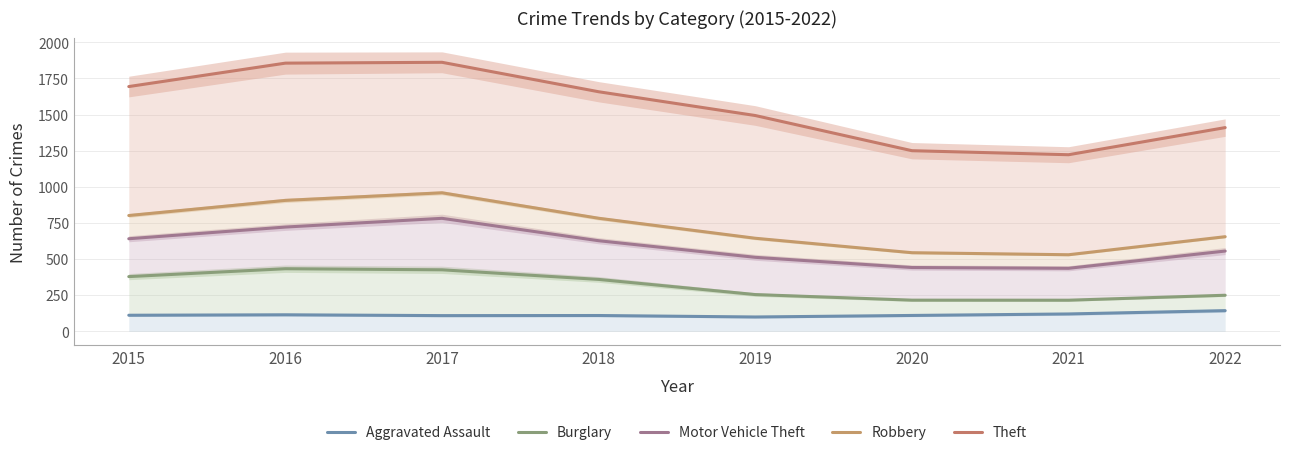

The Motor Vehicle Theft series shows 996.8 at 2015. True or false?

False